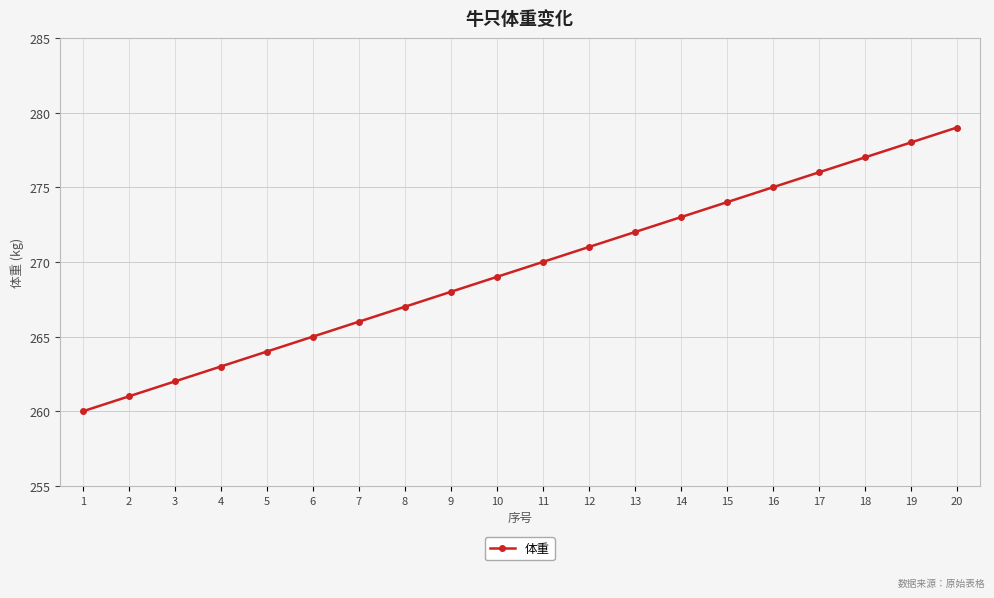

How many distinct data groups are displayed?

1